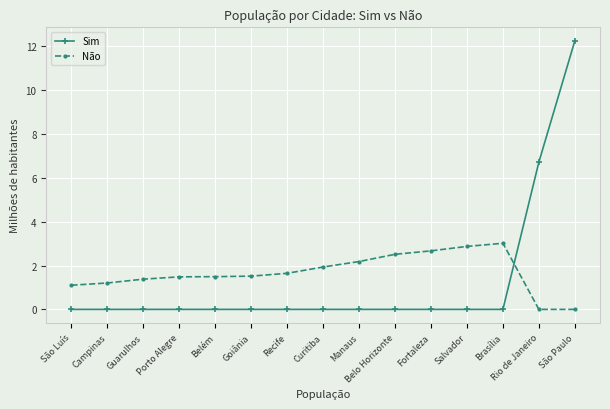

What is the spread (max minus min) of values at Belo Horizonte?

2.5